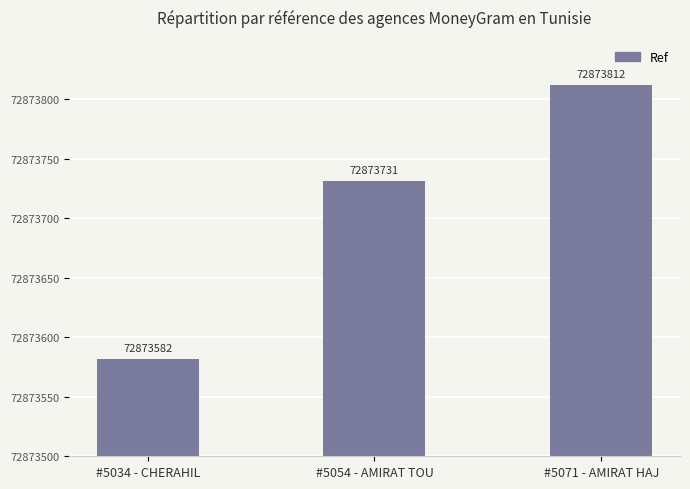

How many values are between 82 and 312?

3